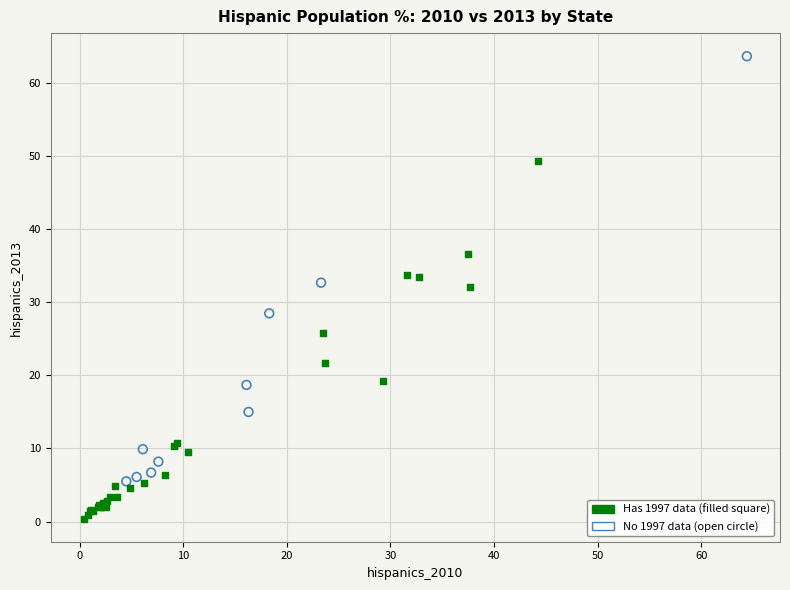

Which series contains the lowest Y value?

Has 1997 data (filled square)